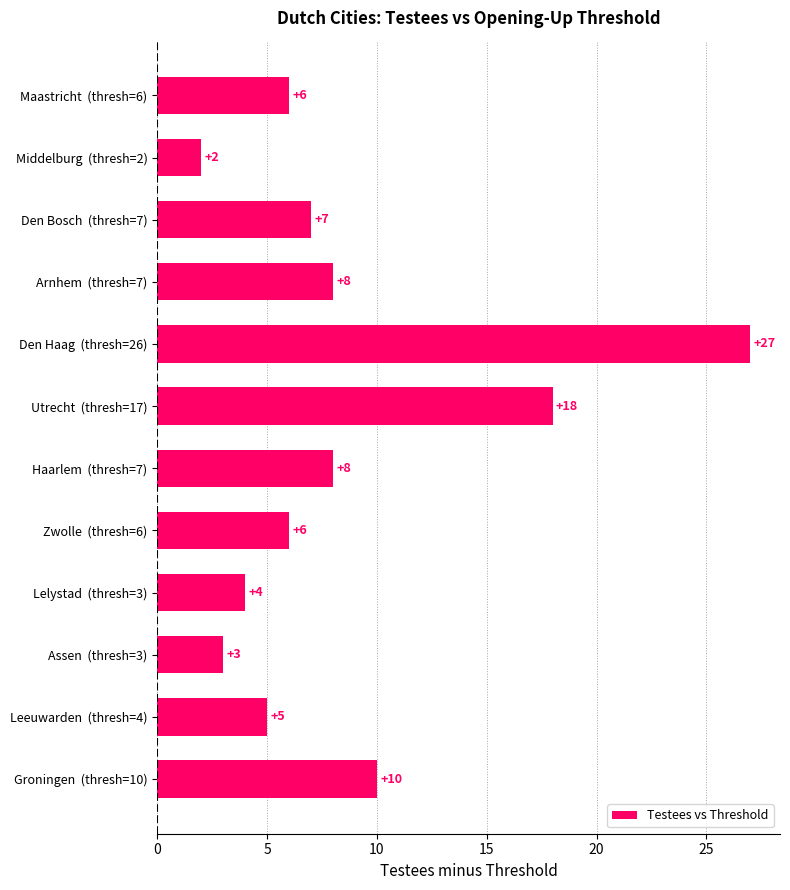

What is the difference between the maximum and second lowest values?

24